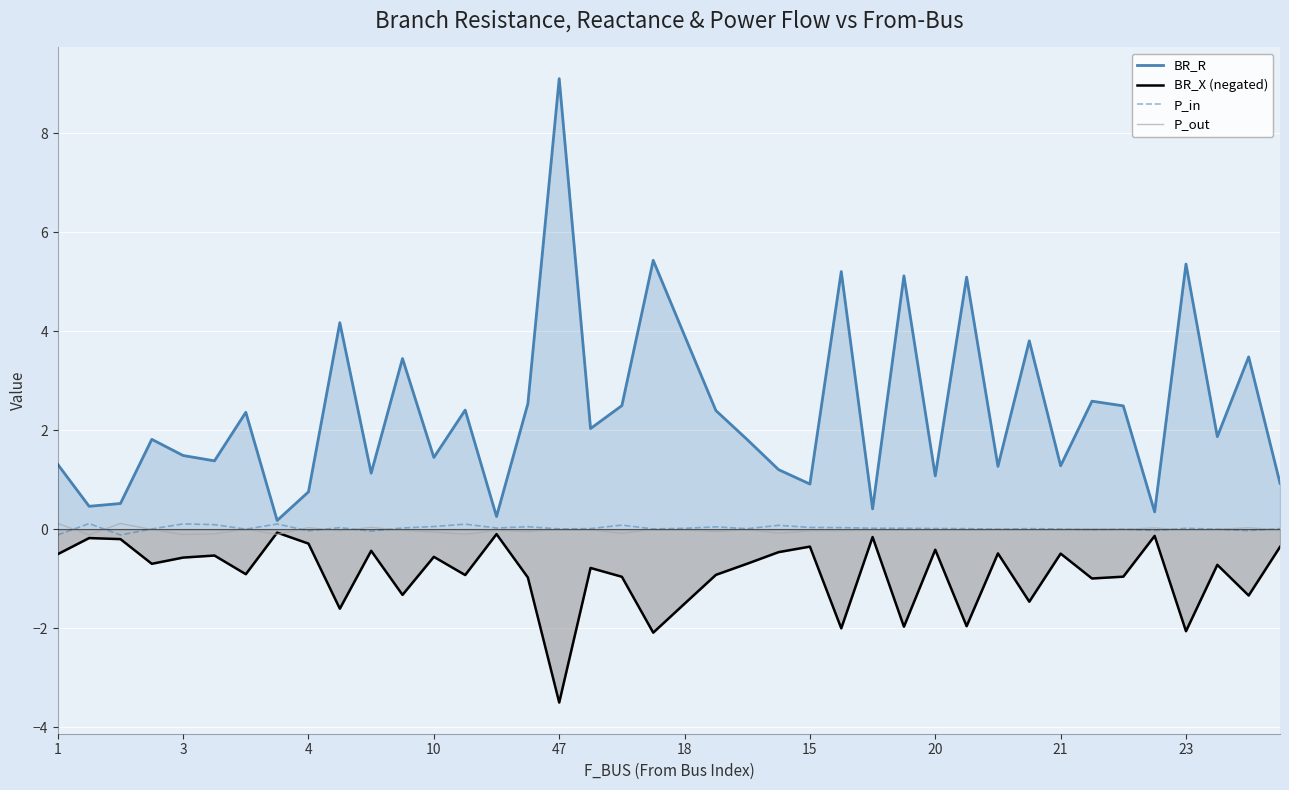

What is the value of the P_out point at the 3rd from the left?

0.1